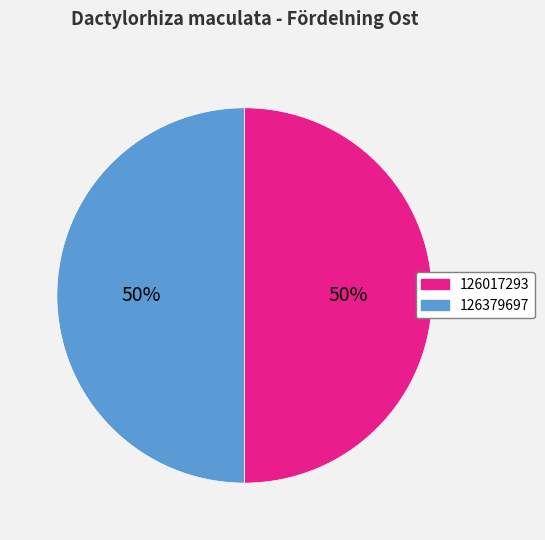

Do 126379697 and 126017293 together represent more than half of the pie?

Yes